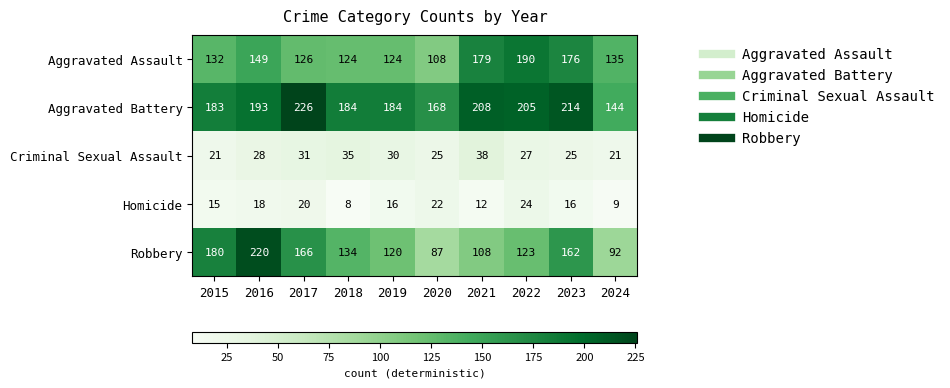

What is the difference between the maximum and minimum values in the Aggravated Assault series?

82